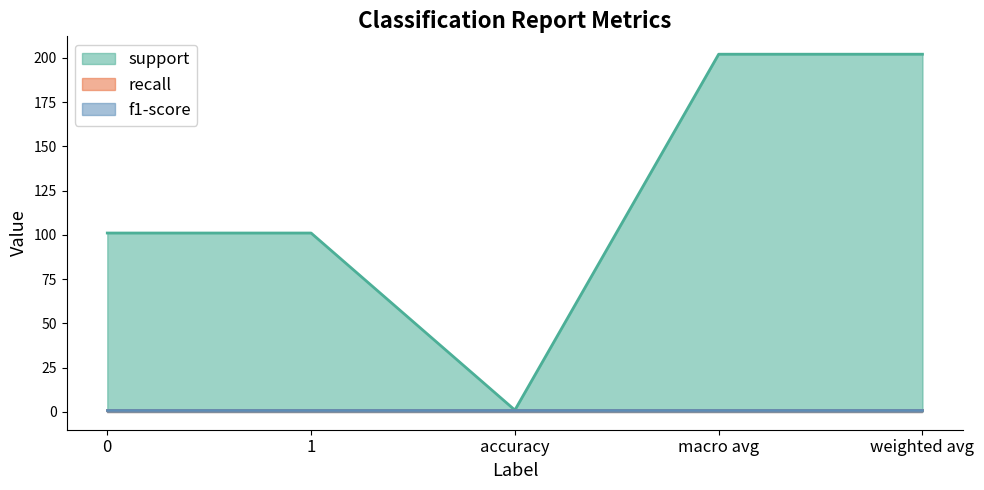

True or false: support and f1-score intersect in this chart.

False